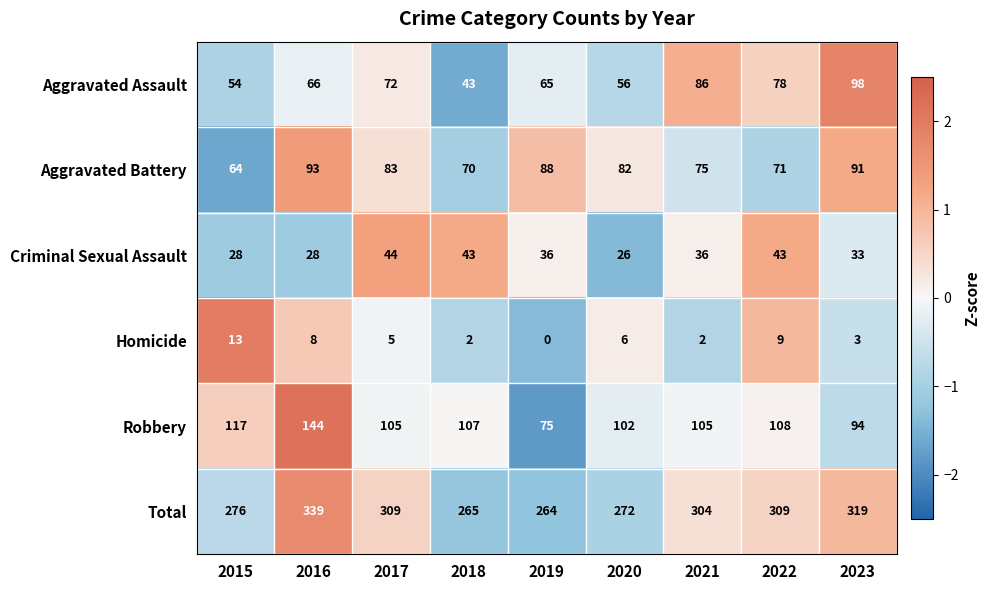

What is the difference between the maximum and second lowest values in the Total series?

74